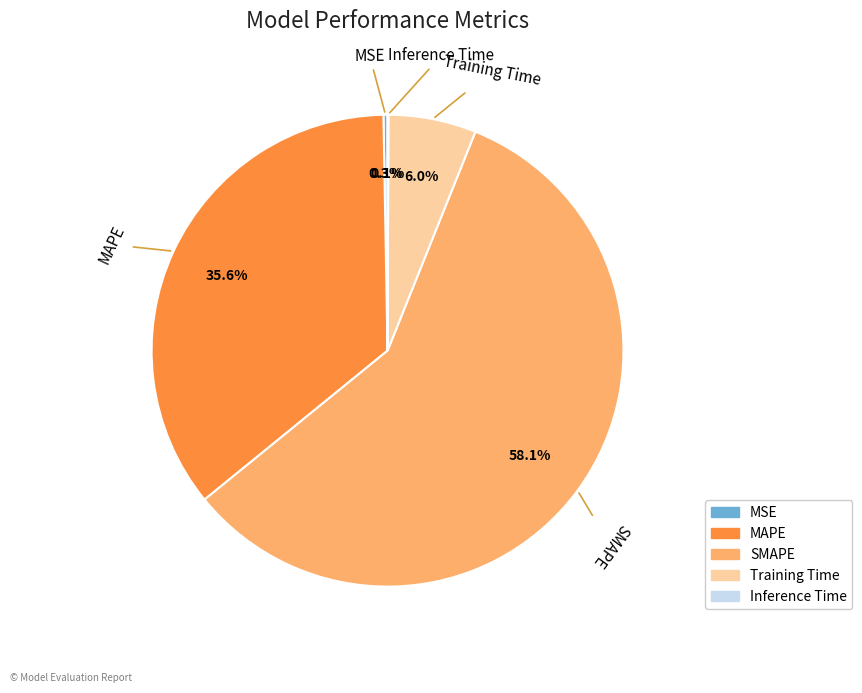

Which category has the biggest portion of the pie?

SMAPE